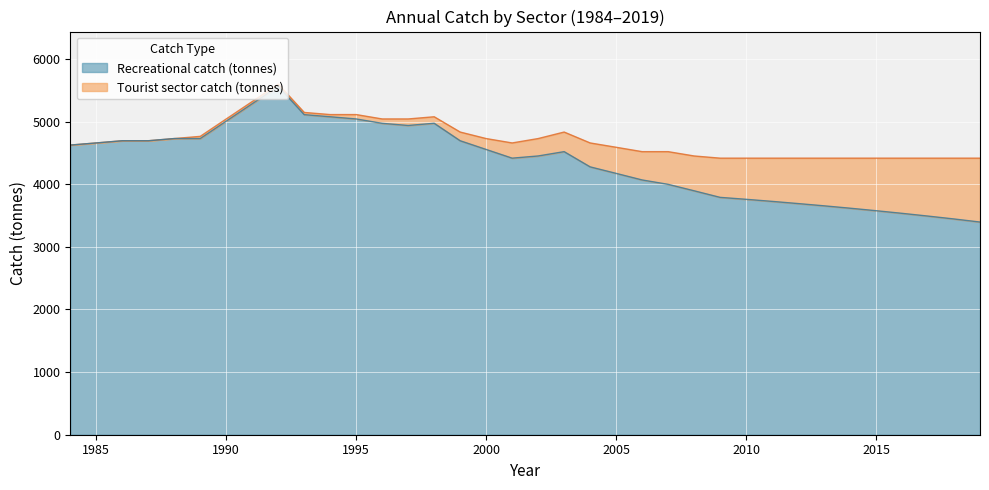

What is the change in value from 1994 to 2002?

-383